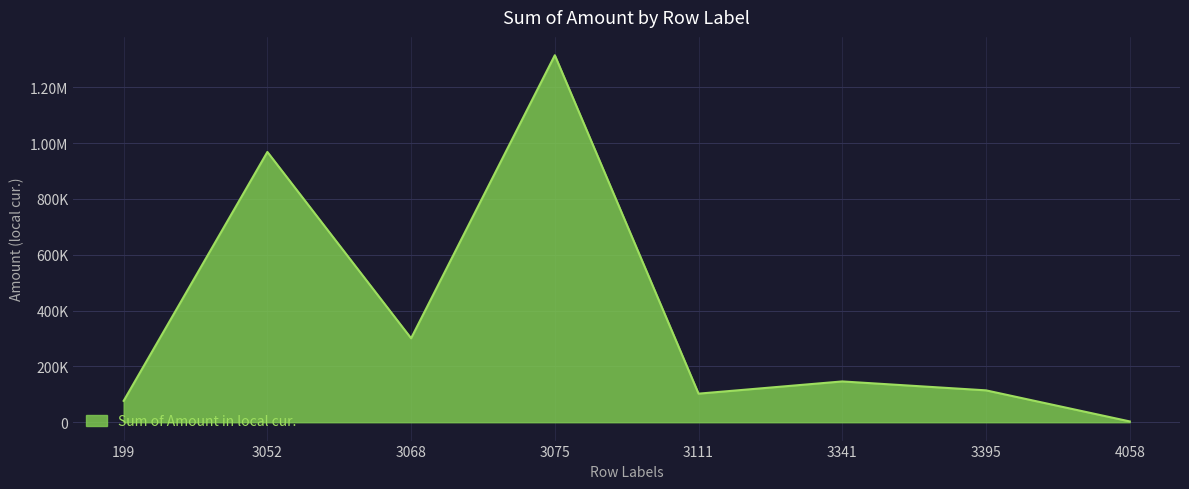

Reading left to right, what are all the values shown in this chart?

76669.8	968591.1	300872.3	1315188.1	102426.2	146200.0	114250.0	2914.1